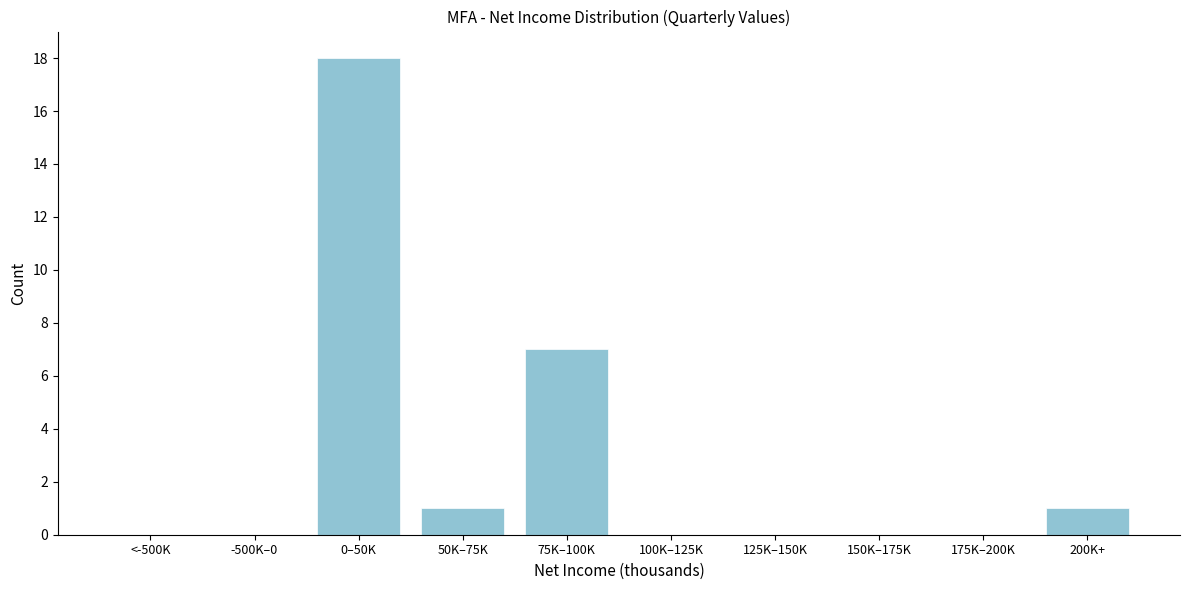

Reading right to left, what are all the values shown in this chart?

200K+=1	175K–200K=0	150K–175K=0	125K–150K=0	100K–125K=0	75K–100K=7	50K–75K=1	0–50K=18	-500K–0=0	<-500K=0